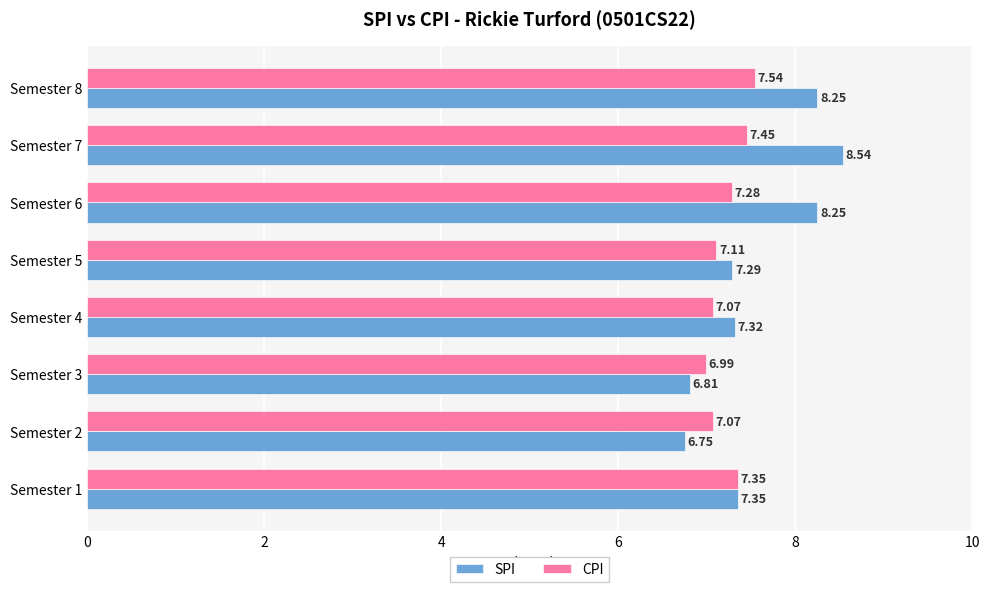

What is the difference between the maximum and minimum values in the SPI series?

1.8